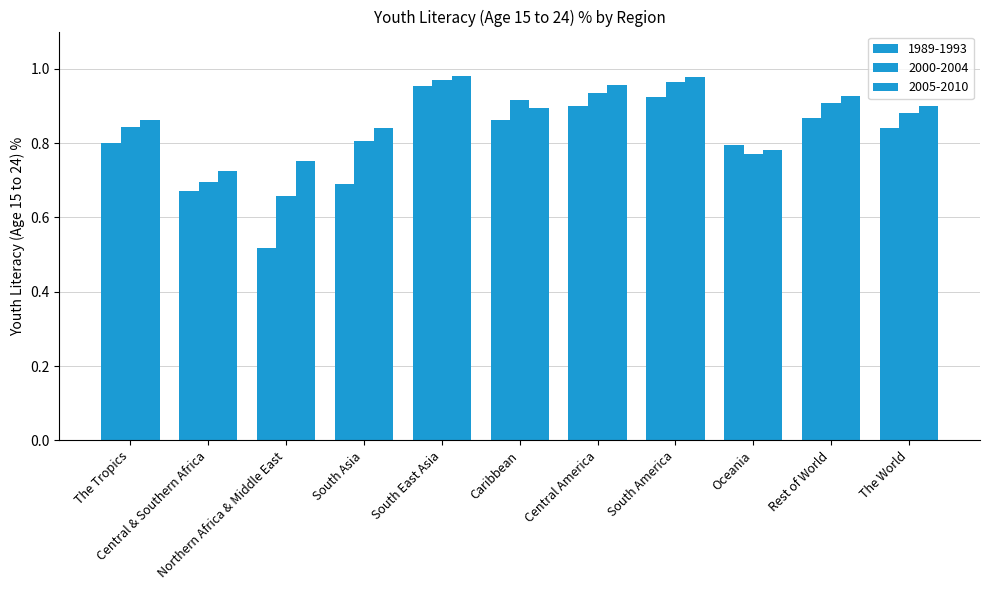

Reading left to right, what are all the values shown in this chart?

1989-1993: 0.8	0.7	0.5	0.7	1.0	0.9	0.9	0.9	0.8	0.9	0.8
2000-2004: 0.8	0.7	0.7	0.8	1.0	0.9	0.9	1.0	0.8	0.9	0.9
2005-2010: 0.9	0.7	0.8	0.8	1.0	0.9	1.0	1.0	0.8	0.9	0.9